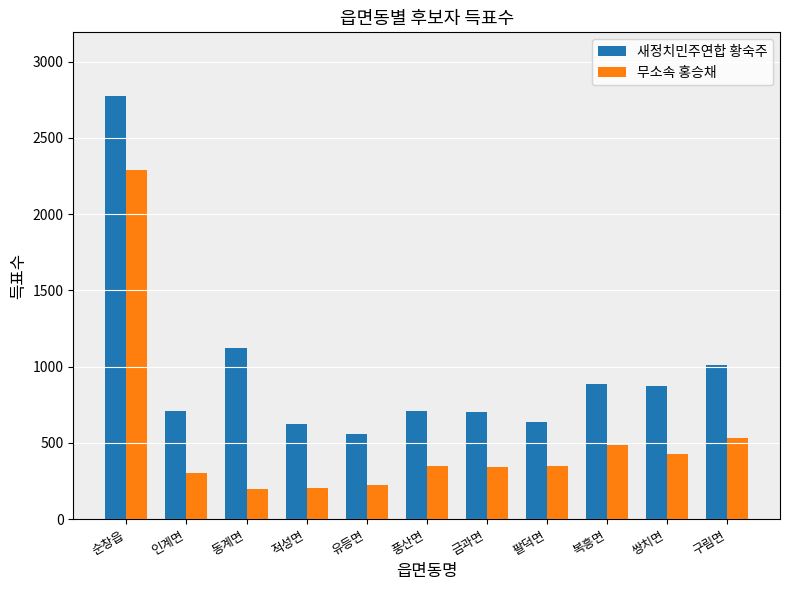

What is the label of the 4th bar from the left?

적성면